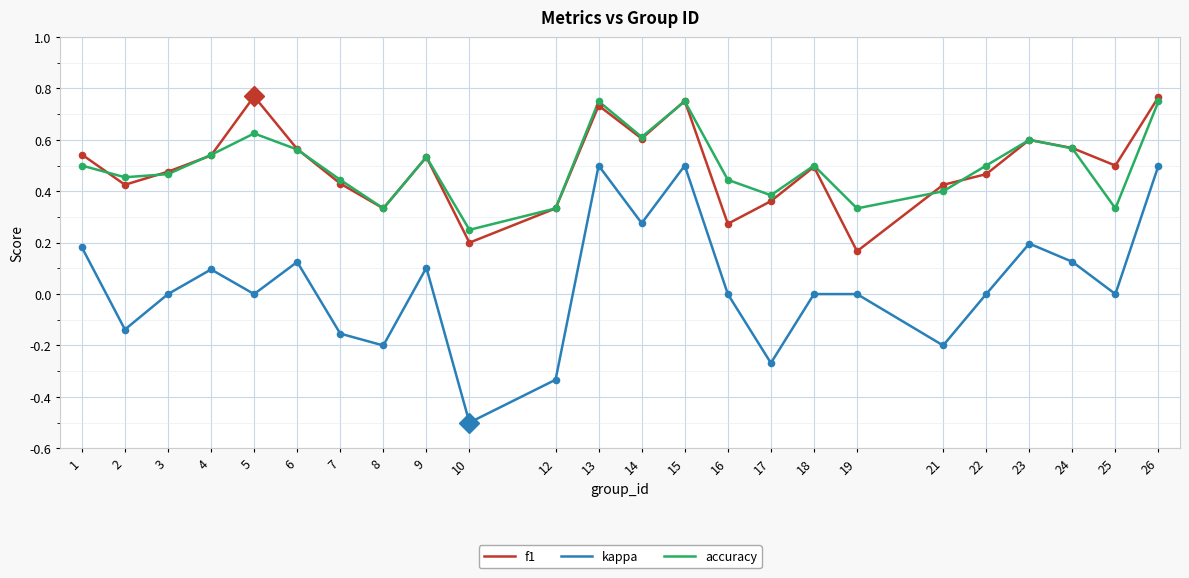

Which series has the largest range (max minus min)?

kappa